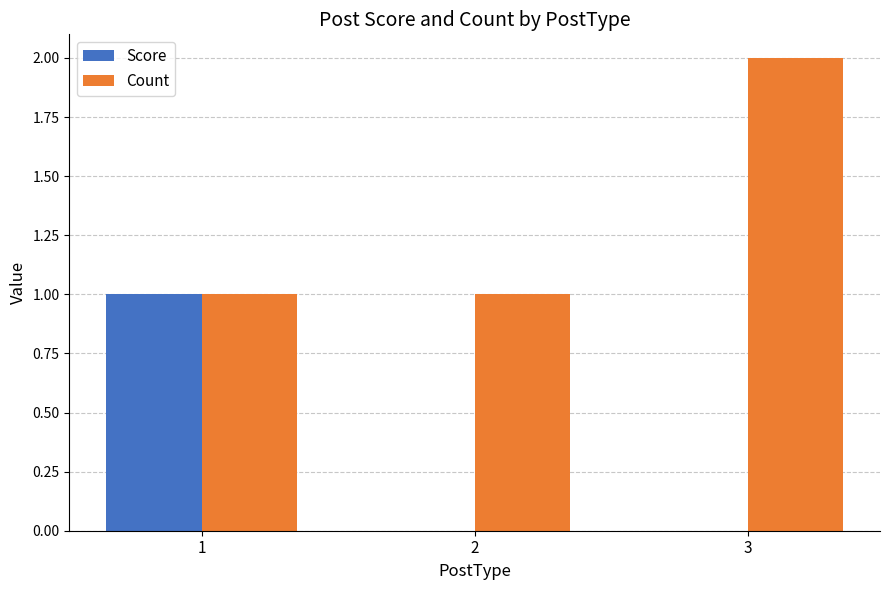

How many groups of bars are there?

3